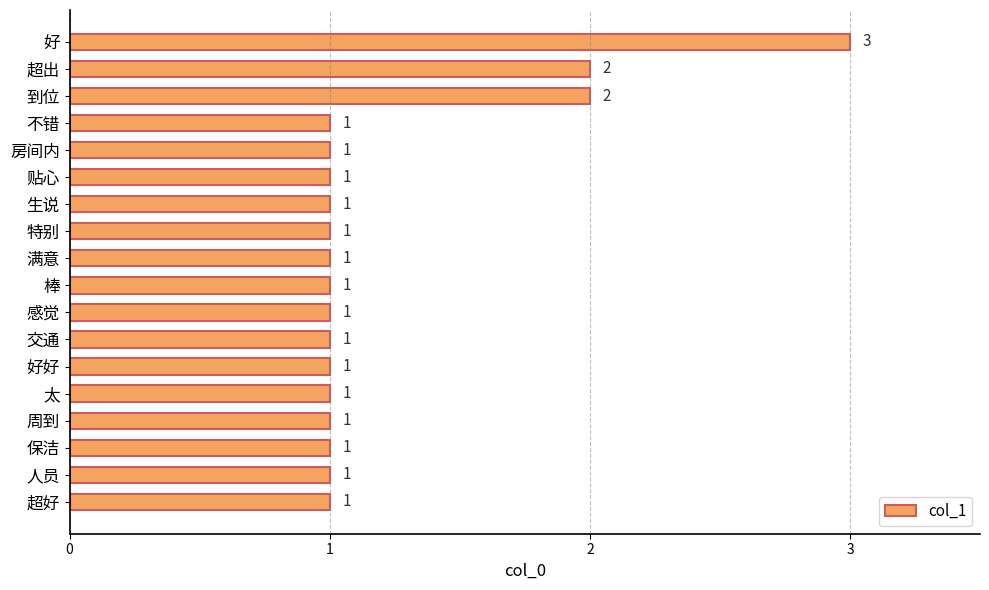

How many bars are there in total?

18